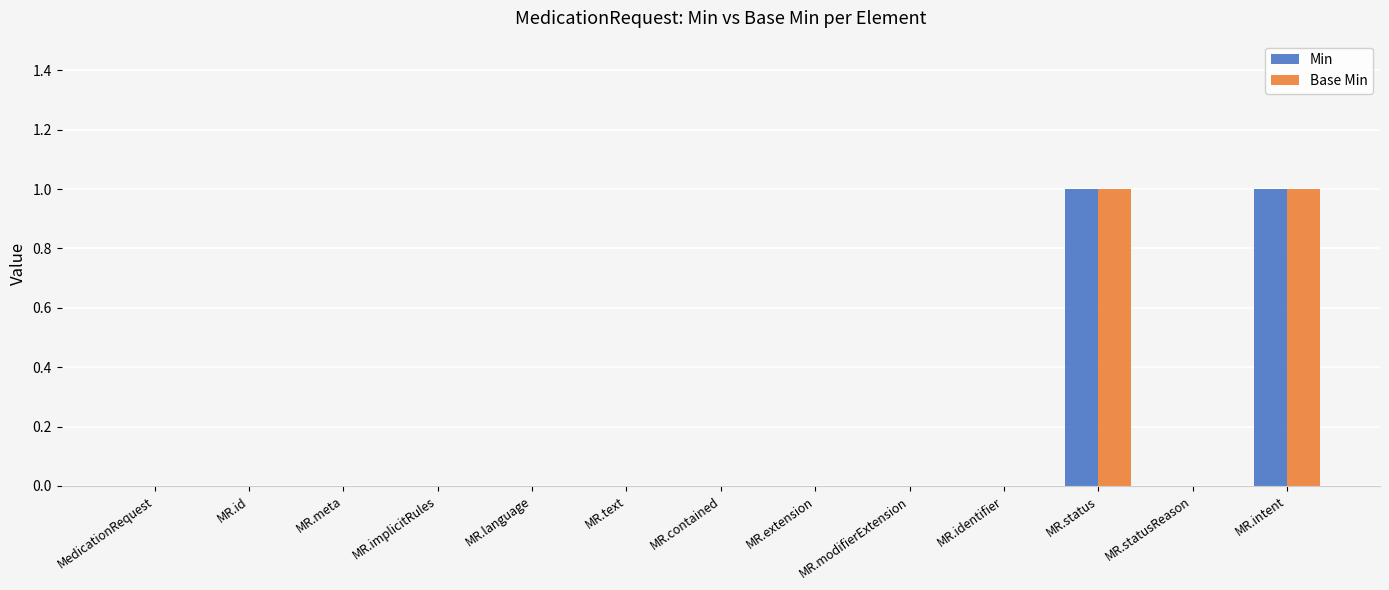

The Min series shows 1 at MR.identifier. True or false?

False